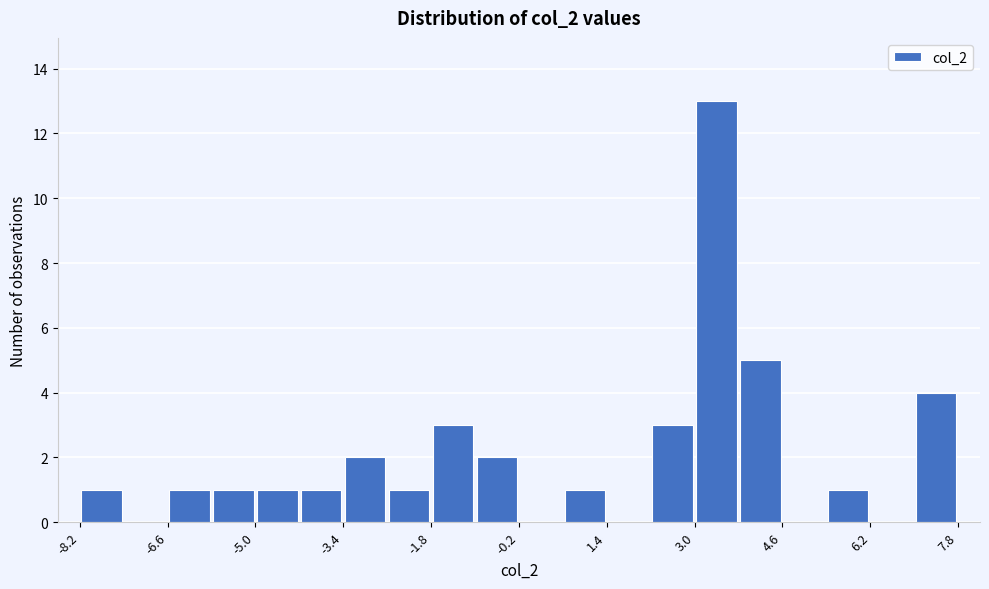

What is the height of the bar covering -5.0 to -4.2 on the x-axis? Neither the bar edges nor the heights are printed on the chart, so give them approximately, as read against the axes.

1